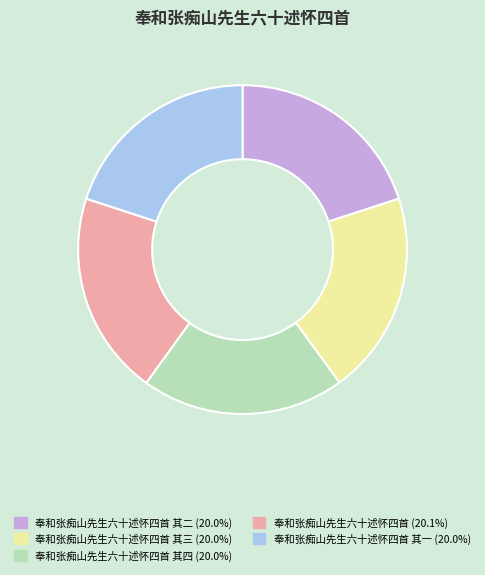

Does any single category account for the majority?

No